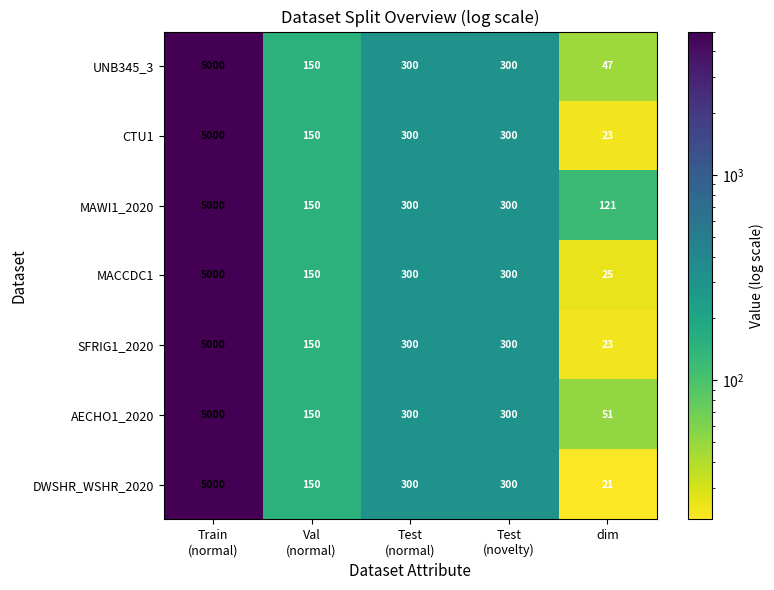

At which category is the sum across all series the highest?

Train
(normal)